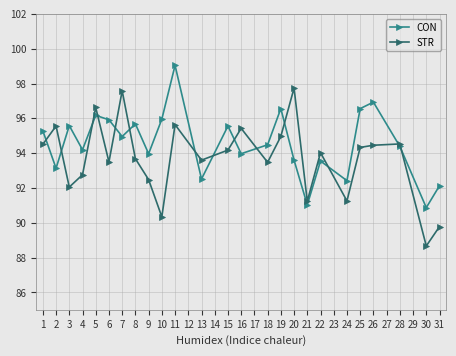

How many intersections are there between CON and STR?

14